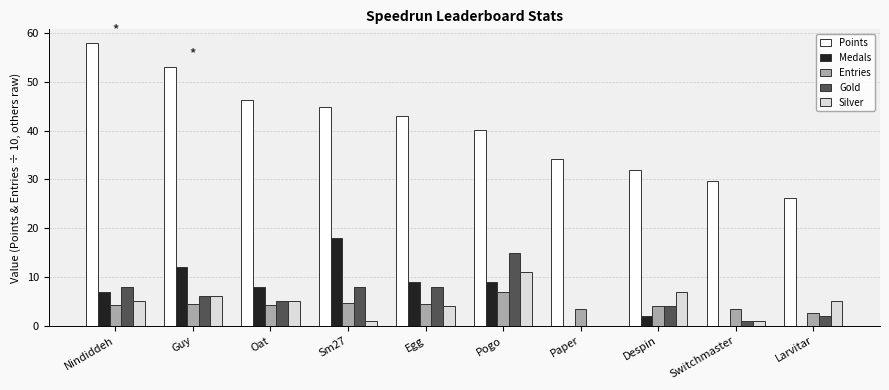

How many series are shown in this chart?

5